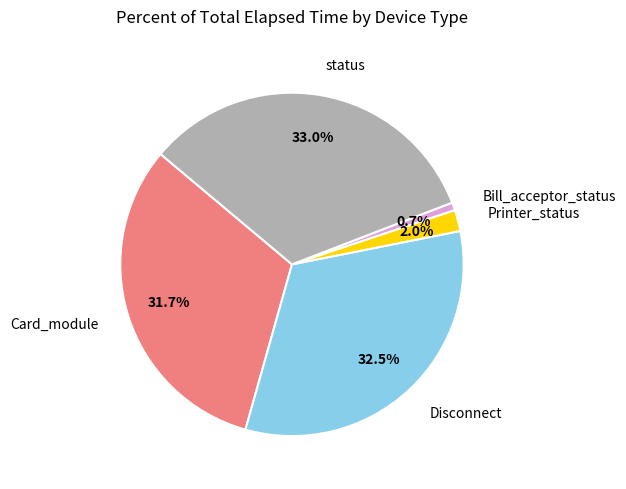

Rank the categories by value from highest to lowest.

status, Disconnect, Card_module, Printer_status, Bill_acceptor_status